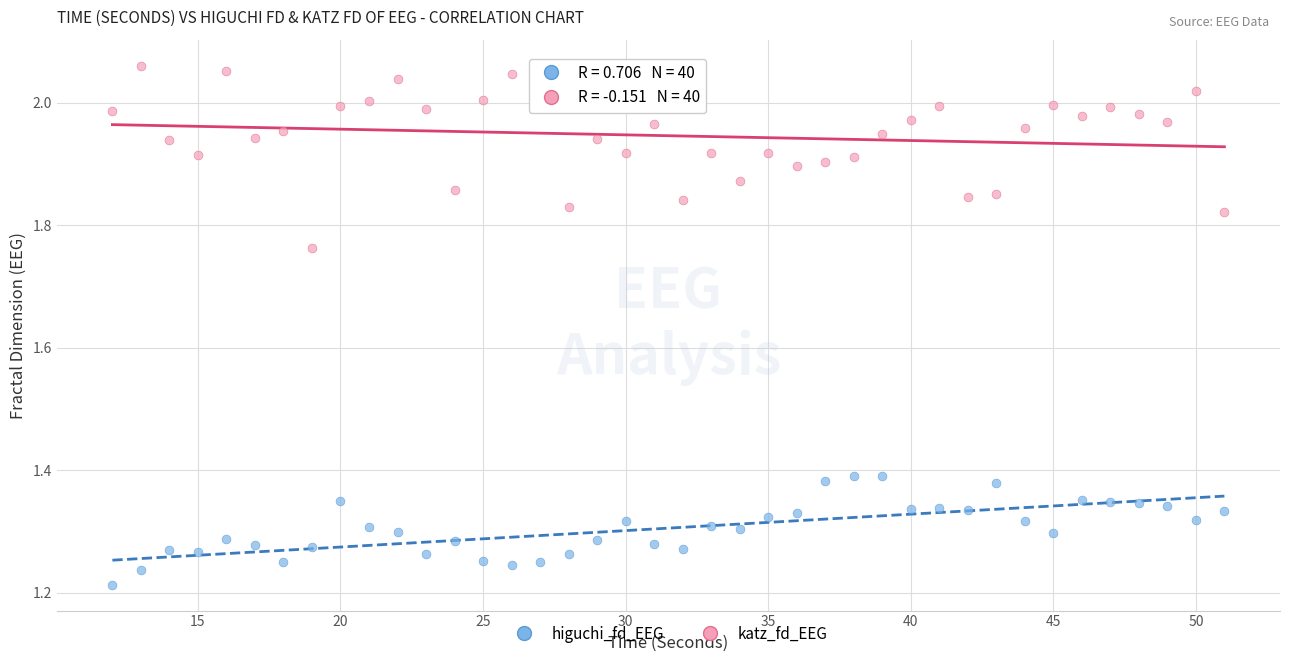

Which series has the widest spread of Y values?

katz_fd_EEG